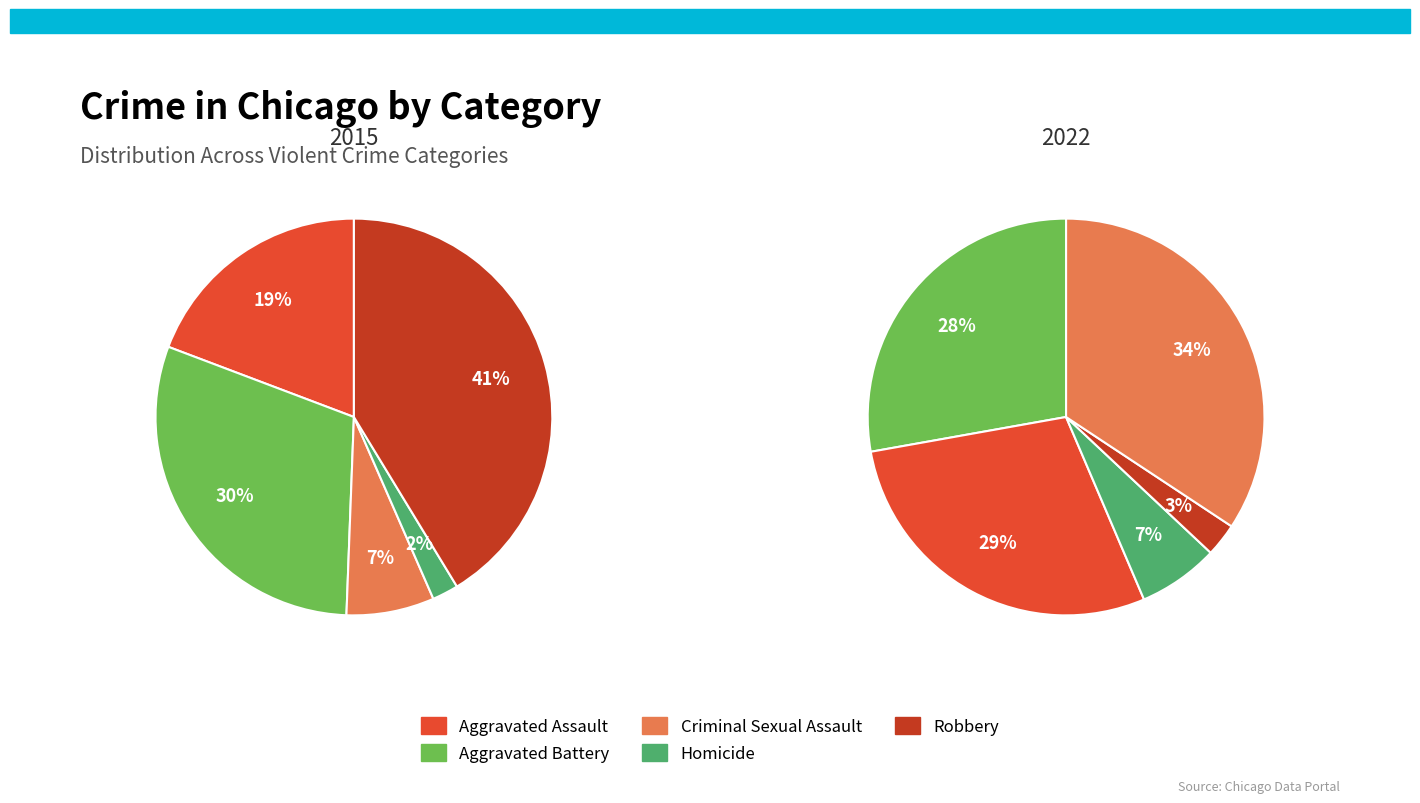

Which category has the biggest portion of the pie?

Robbery